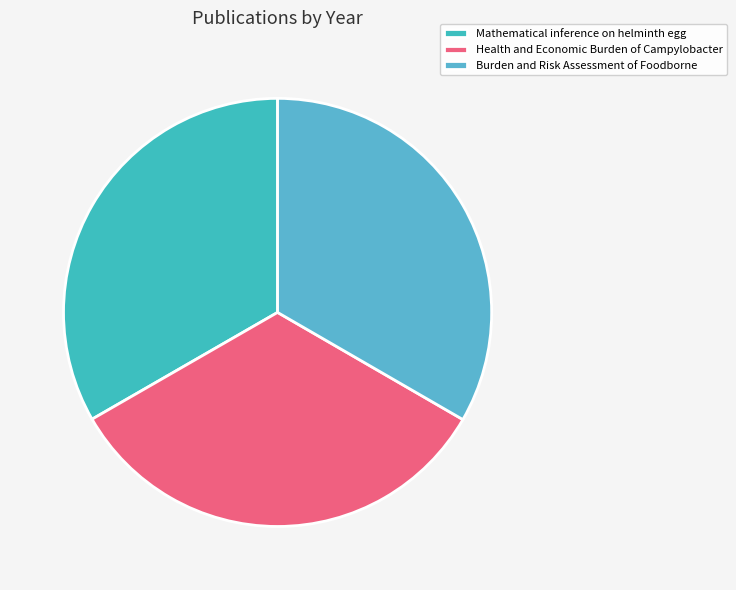

Is the sum of Mathematical inference on helminth egg and Health and Economic Burden of Campylobacter greater than half?

Yes